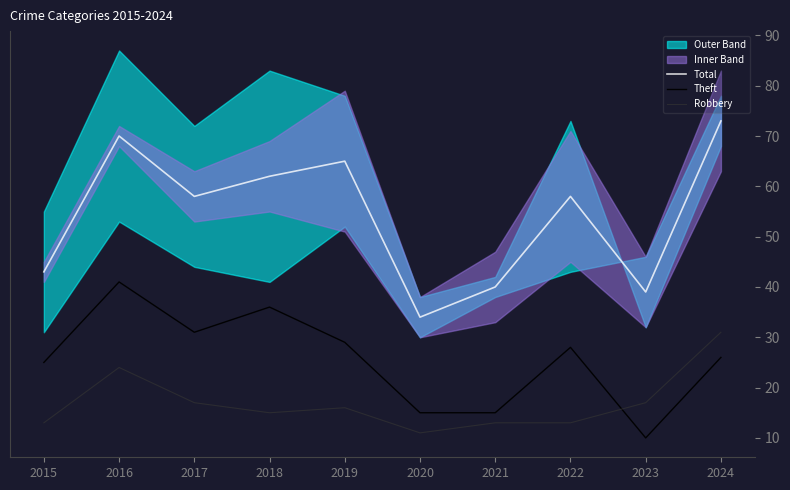

Reading left to right, what are all the values shown in this chart?

Total: 43	70	58	62	65	34	40	58	39	73
Theft: 25	41	31	36	29	15	15	28	10	26
Robbery: 13	24	17	15	16	11	13	13	17	31